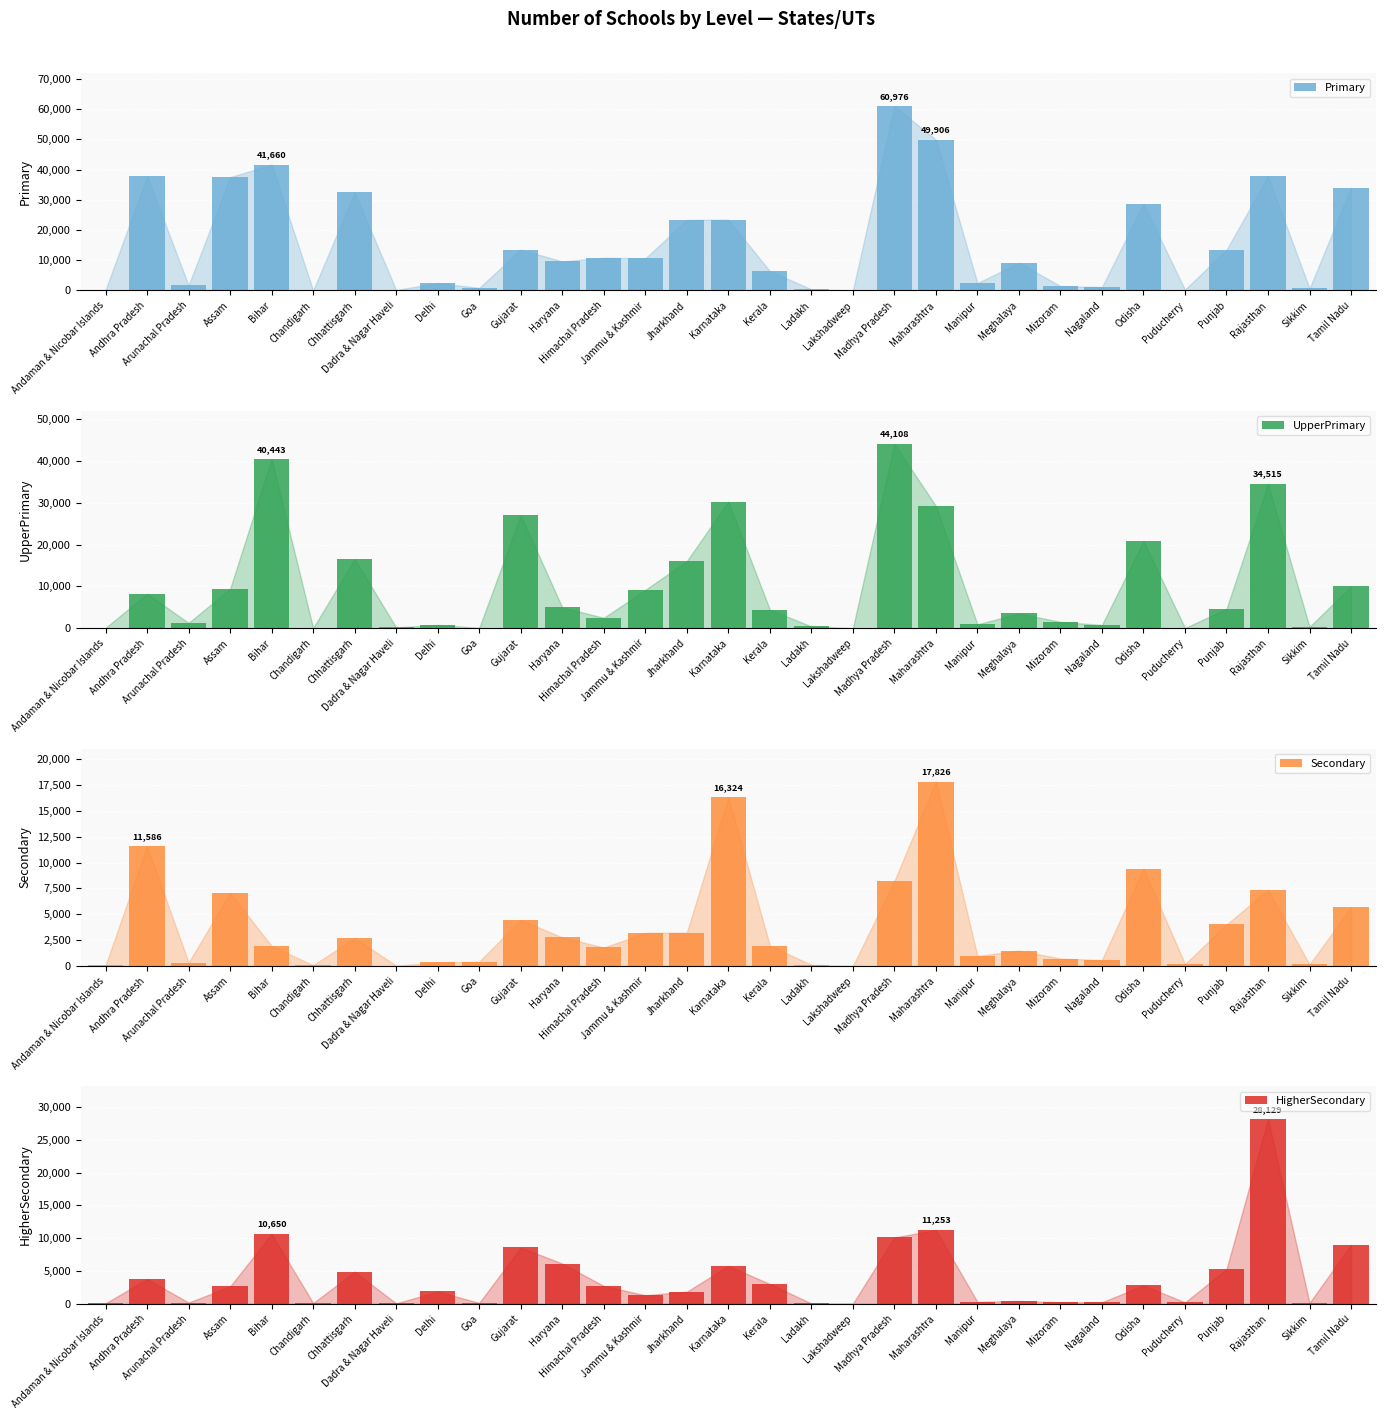

What value does the HigherSecondary series have at Andaman & Nicobar Islands, to the nearest 50?

50